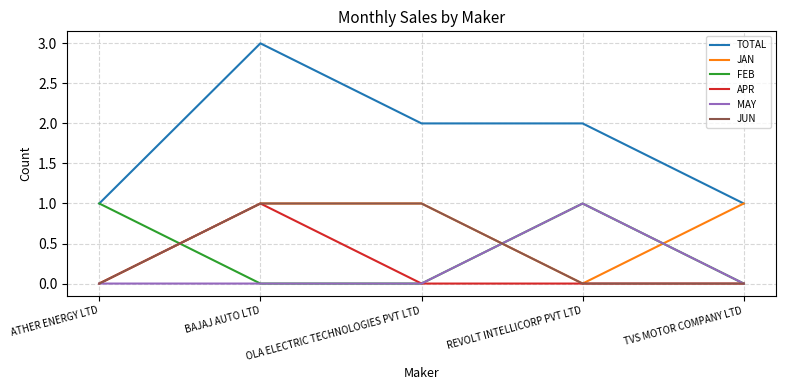

Which series has the largest range (max minus min)?

TOTAL